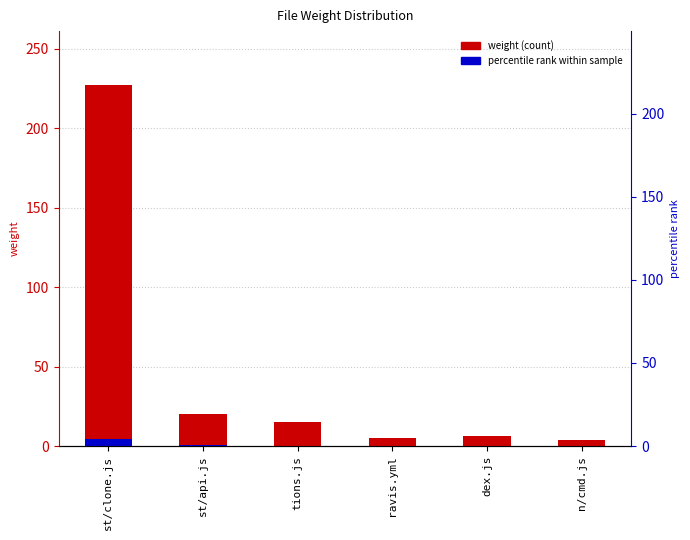

At which label does the data first exceed 15?

st/clone.js